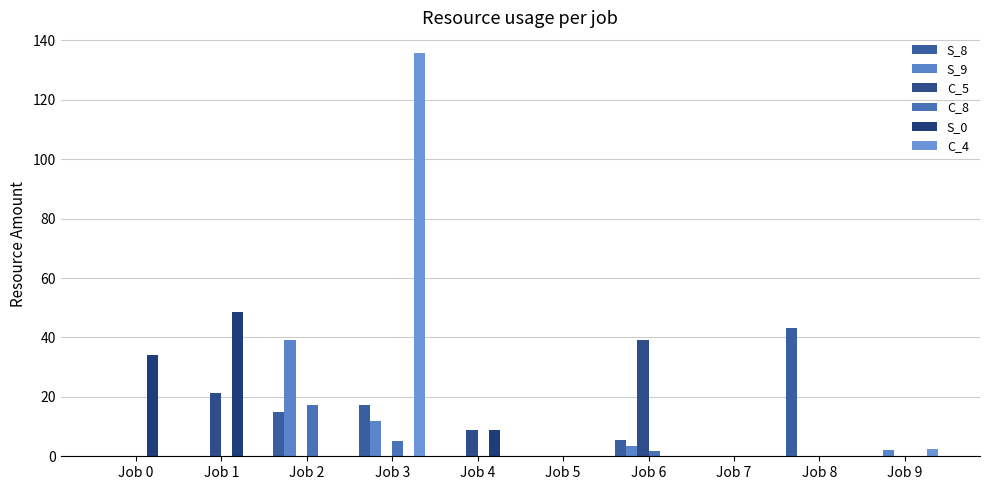

What is the difference between the second highest and minimum values in the C_8 series?

5.1